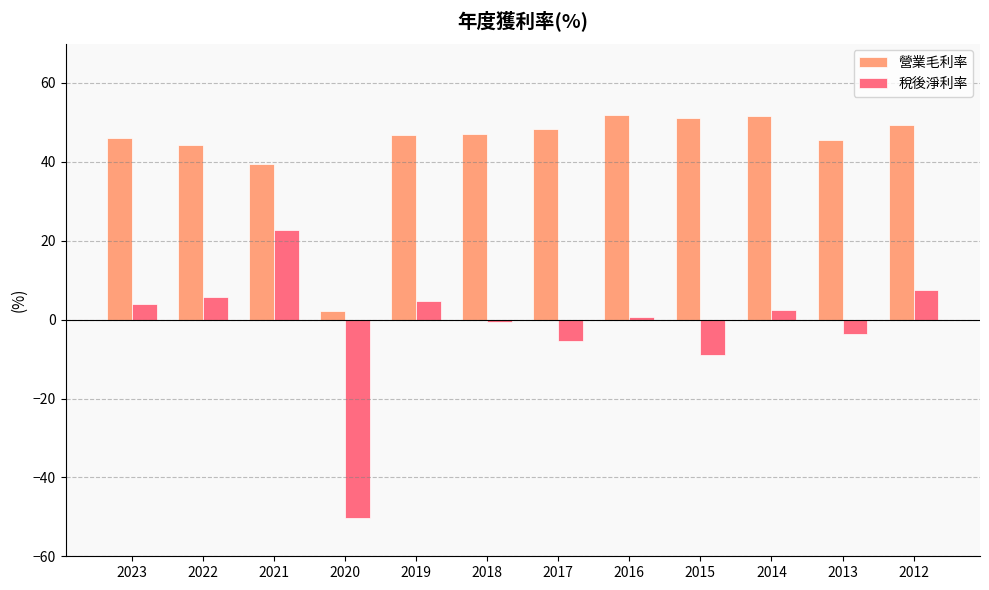

At how many categories does at least one series exceed 33?

11